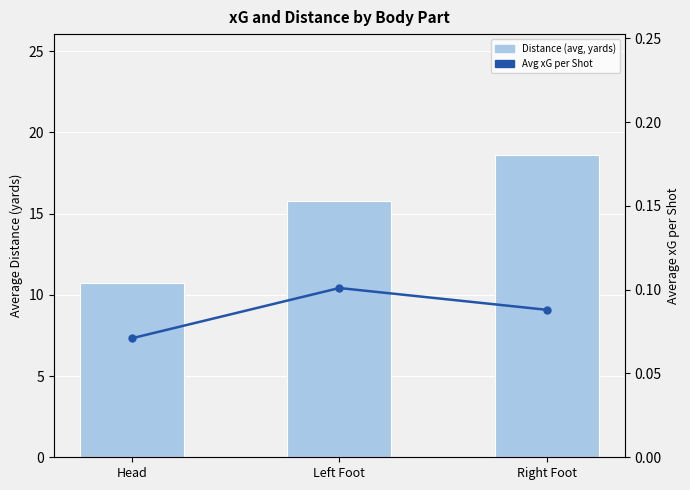

What is the minimum value shown in the chart?

0.1